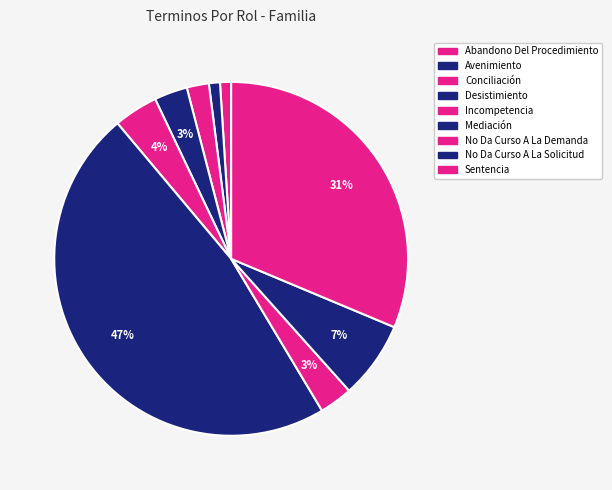

What is the largest slice in the pie chart?

Mediación